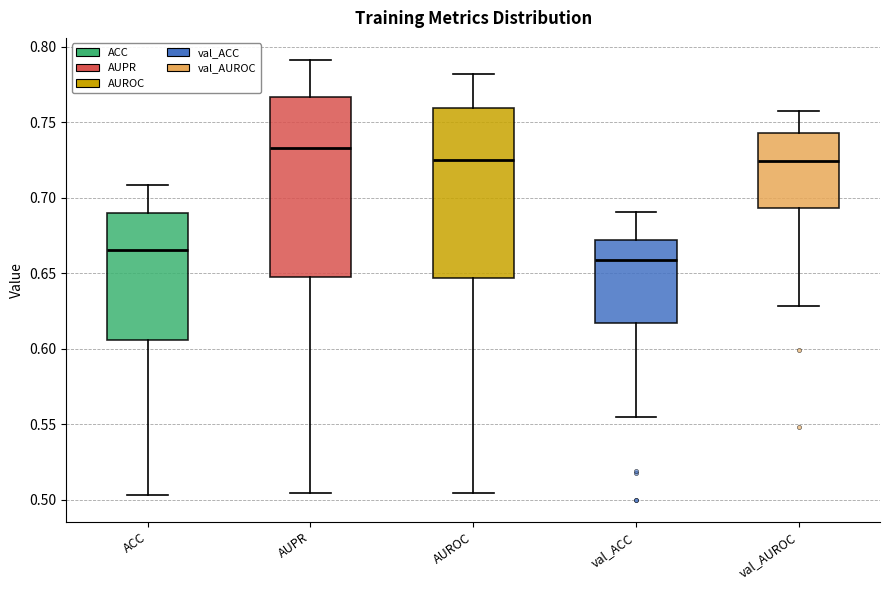

Where does the upper whisker of the box for val_AUROC end on the y-axis? The values are not printed on the chart, so give them approximately, as read against the axis.

0.760